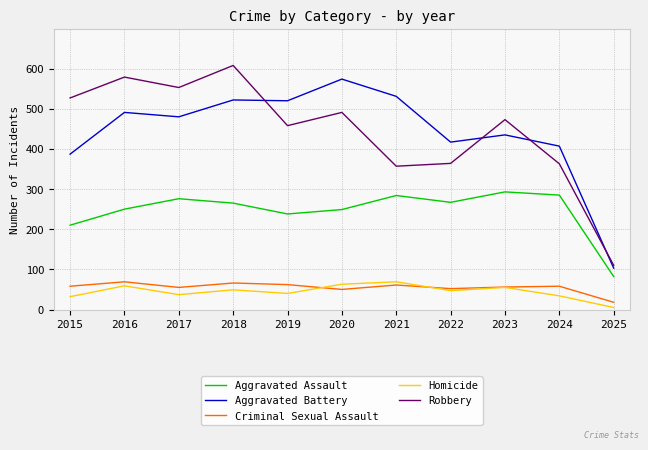

The Aggravated Assault series shows 285 at 2024. True or false?

True